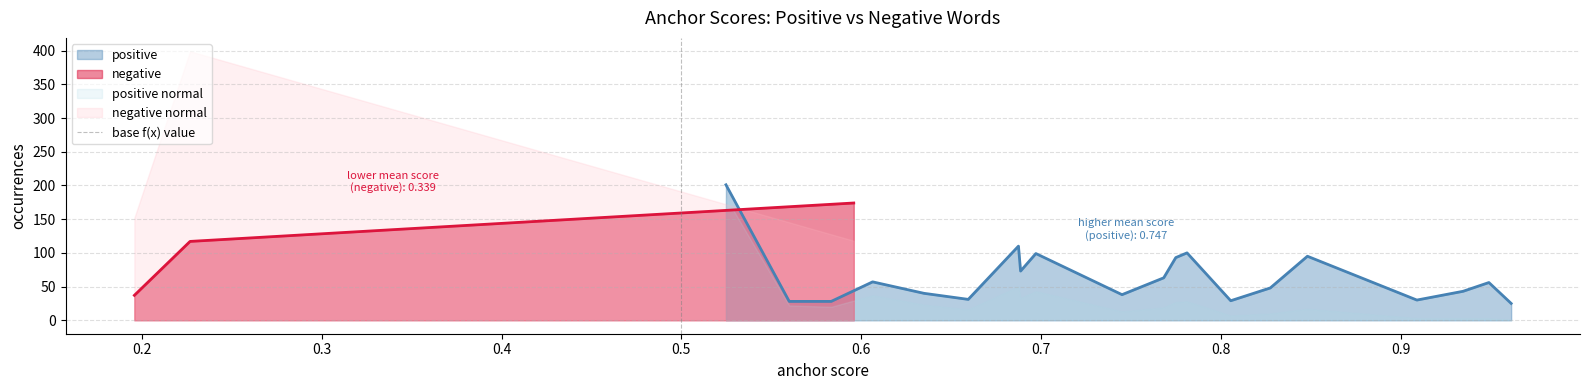

Is it true that the value at 0.5 is 0?

False